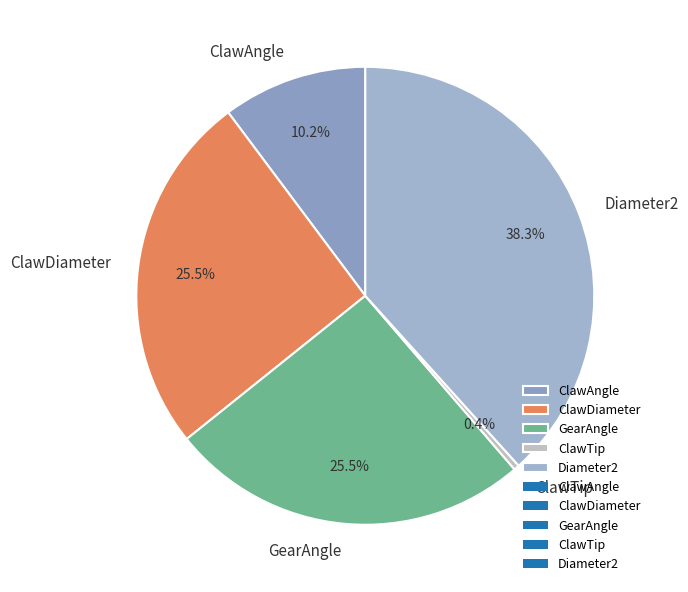

Approximately how many times larger is the value at GearAngle compared to ClawAngle?

2.5